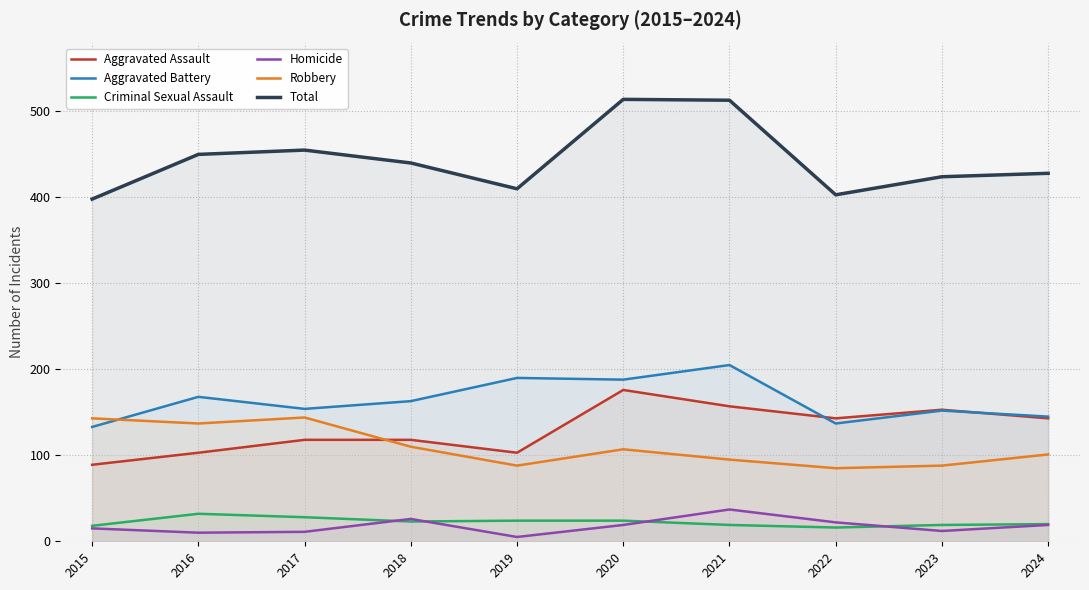

What are all the series names shown in the legend?

Aggravated Assault, Aggravated Battery, Criminal Sexual Assault, Homicide, Robbery, Total